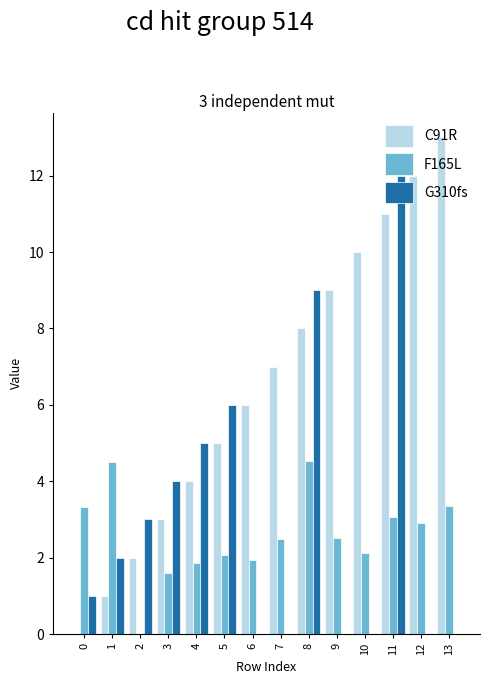

Which series has the largest total across all categories?

C91R